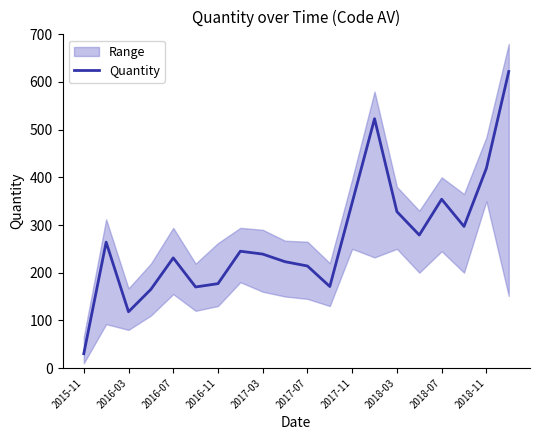

What is the maximum value shown in the chart?

622